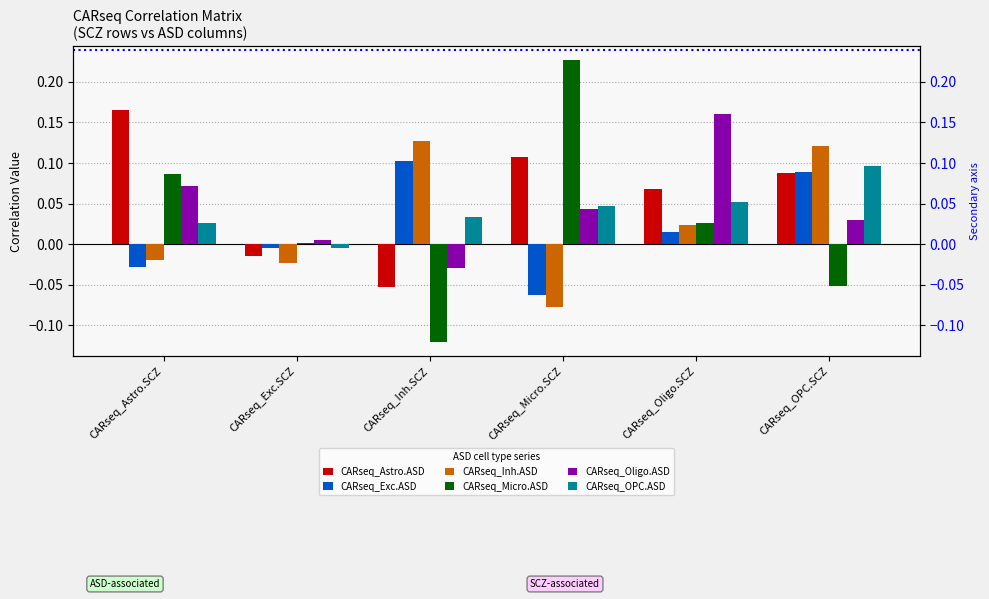

What is the difference between the maximum and minimum values in the CARseq_Inh.ASD series?

0.2